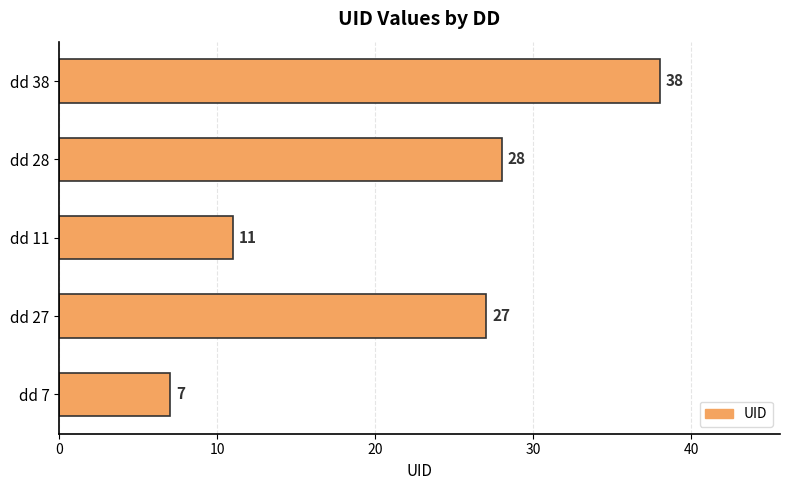

What is the difference between the maximum and minimum values?

31